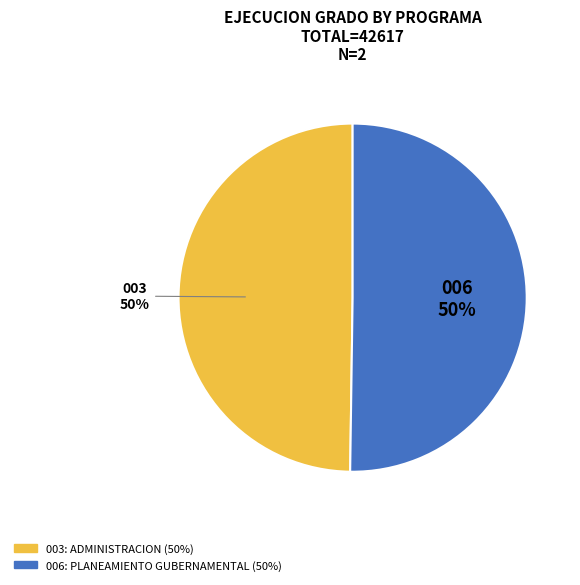

Count the number of slices in the pie.

2